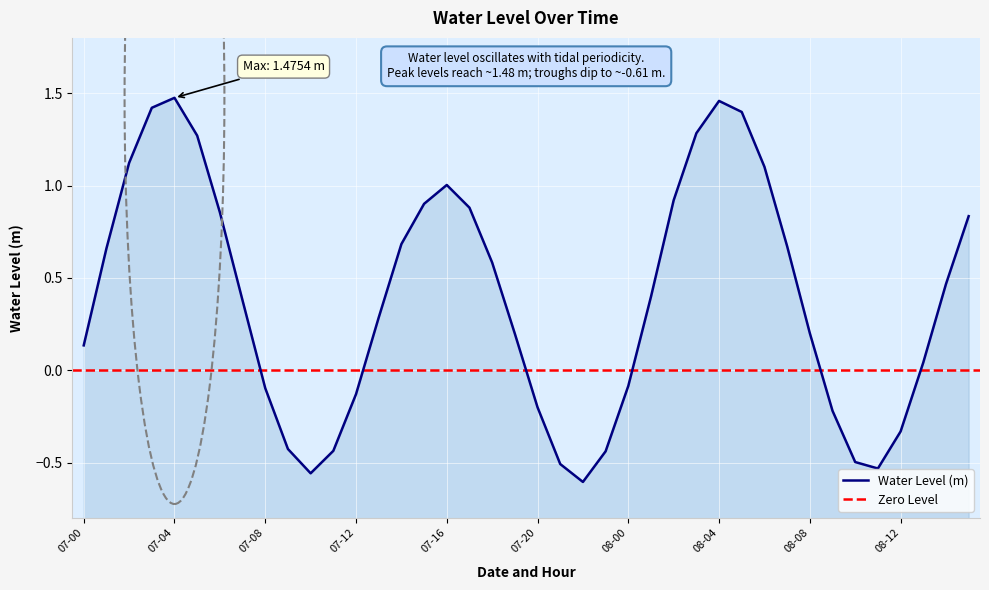

Rank the categories by value from lowest to highest.

07-22, 07-10, 08-11, 07-21, 08-10, 07-23, 07-11, 07-09, 08-12, 08-09, 07-20, 07-12, 07-08, 08-00, 08-13, 07-00, 07-19, 08-08, 07-13, 07-07, 08-01, 08-14, 07-18, 07-01, 08-07, 07-14, 08-15, 07-06, 07-17, 07-15, 08-02, 07-16, 08-06, 07-02, 07-05, 08-03, 08-05, 07-03, 08-04, 07-04